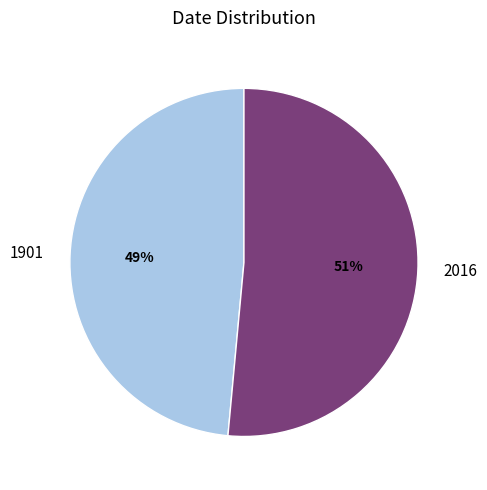

How many segments does this pie chart have?

2